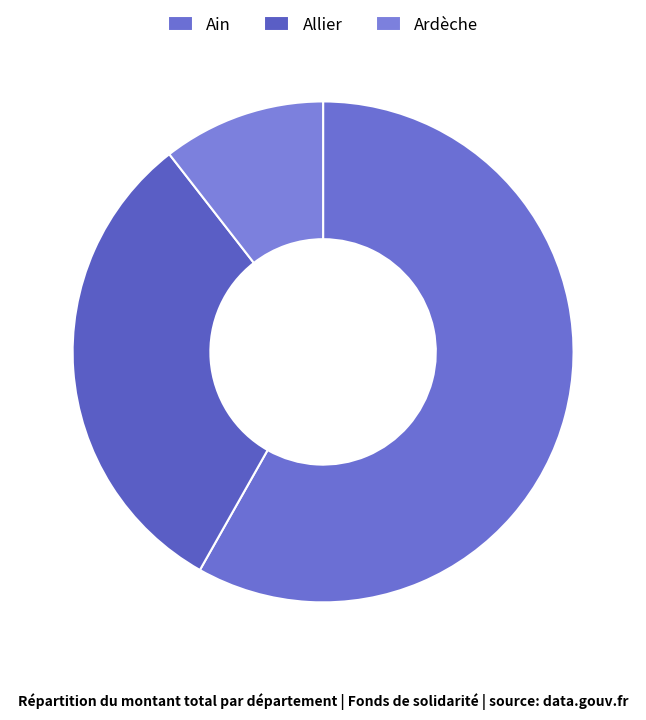

How many slices are in this pie chart?

3